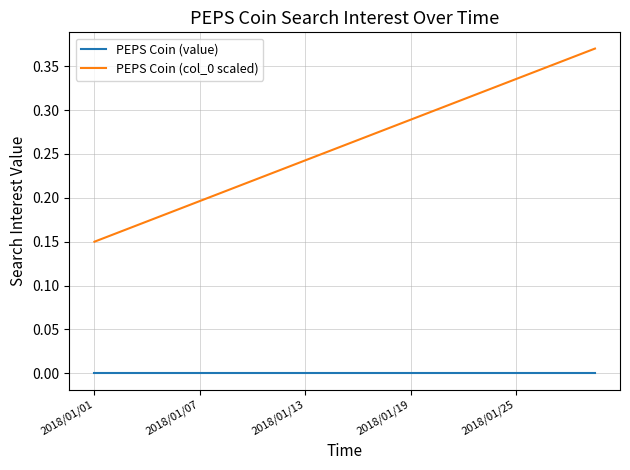

Count the number of categories in the chart.

20